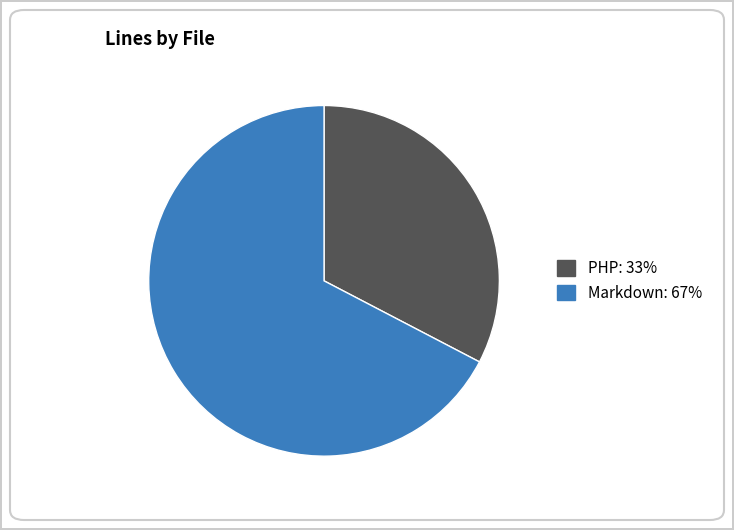

Is there any slice that represents more than half of the pie?

Yes